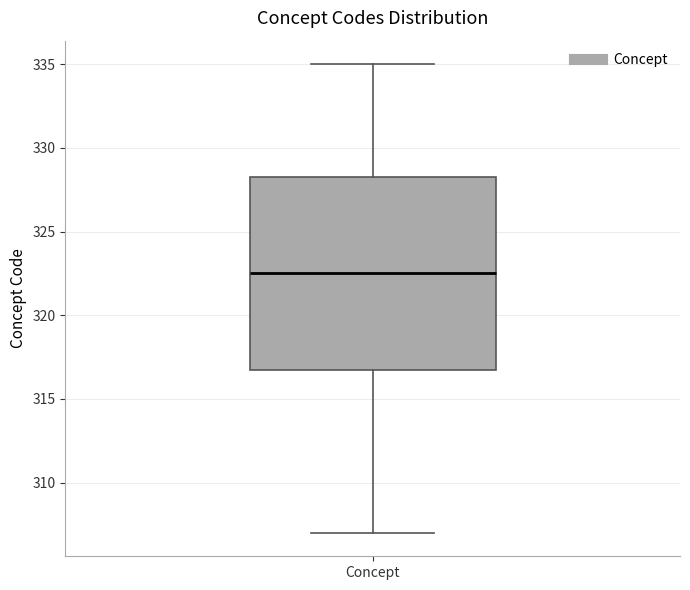

Where is the lower edge of the box for Concept on the y-axis? The values are not printed on the chart, so give them approximately, as read against the axis.

317.0